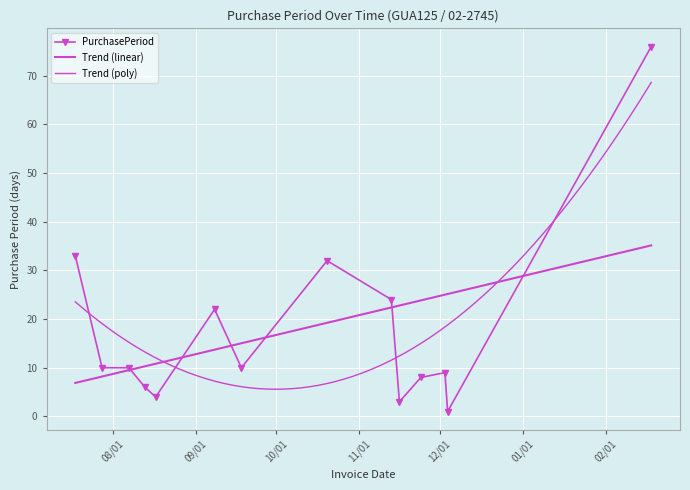

How many points are lower than both their immediate neighbors (excluding endpoints)?

4